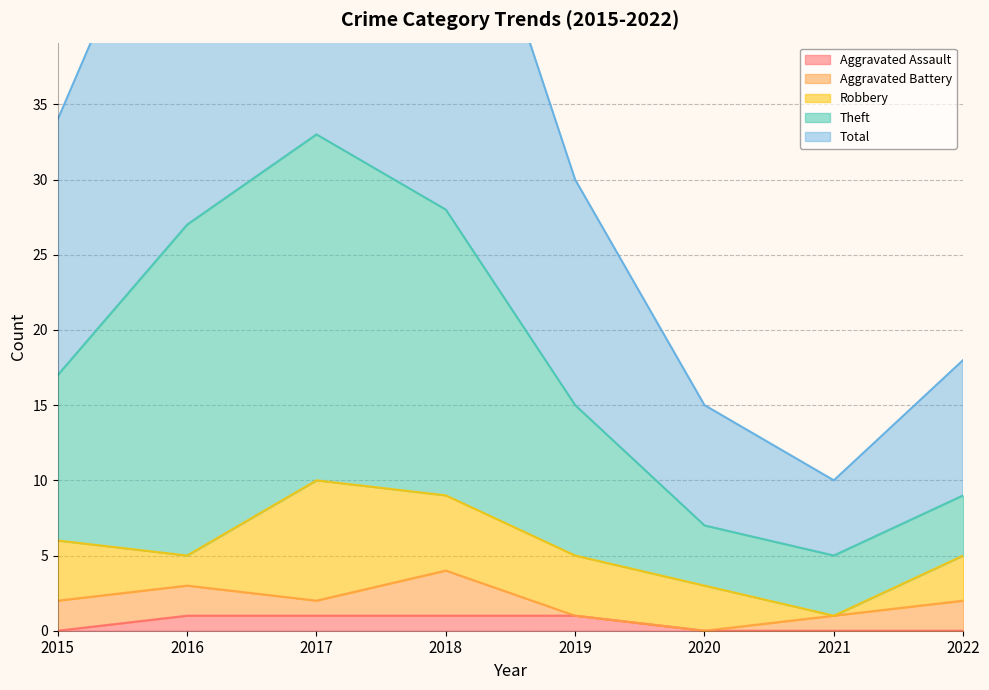

Count the number of categories in the chart.

8